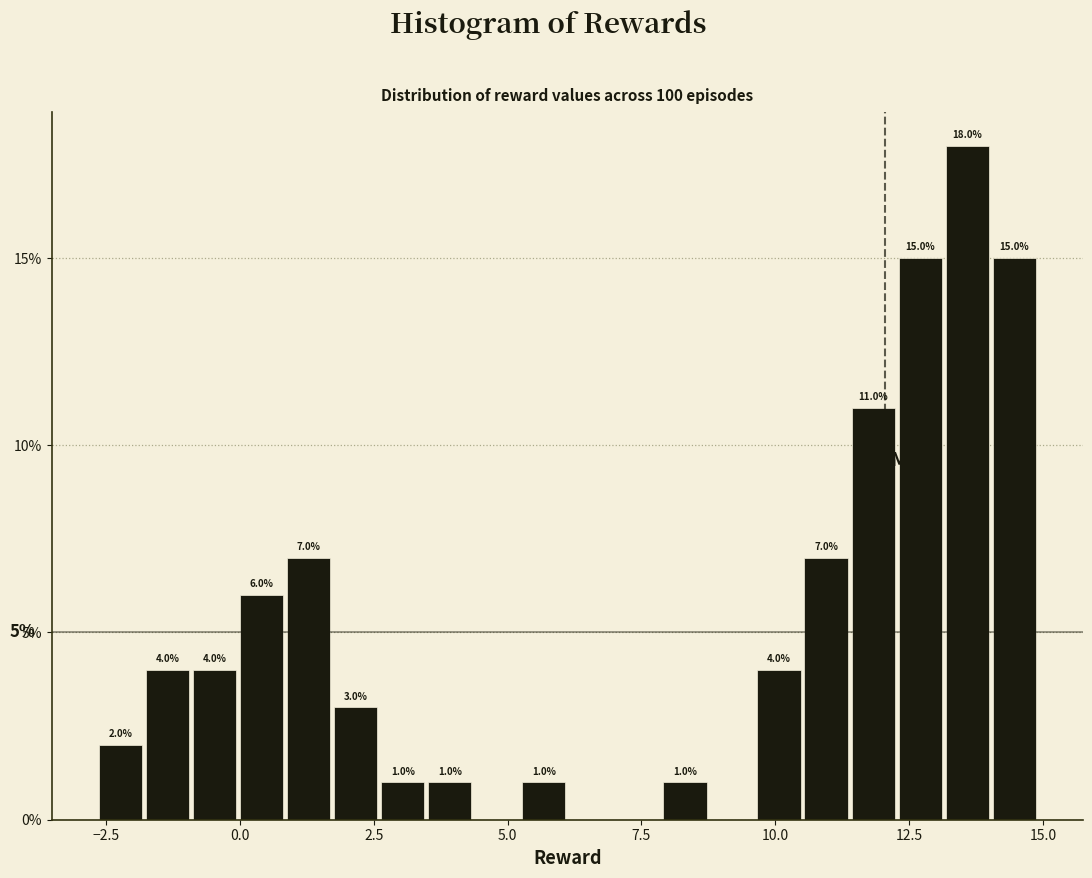

Read against the x-axis, roughly where is the centre of the tallest bar?

13.5